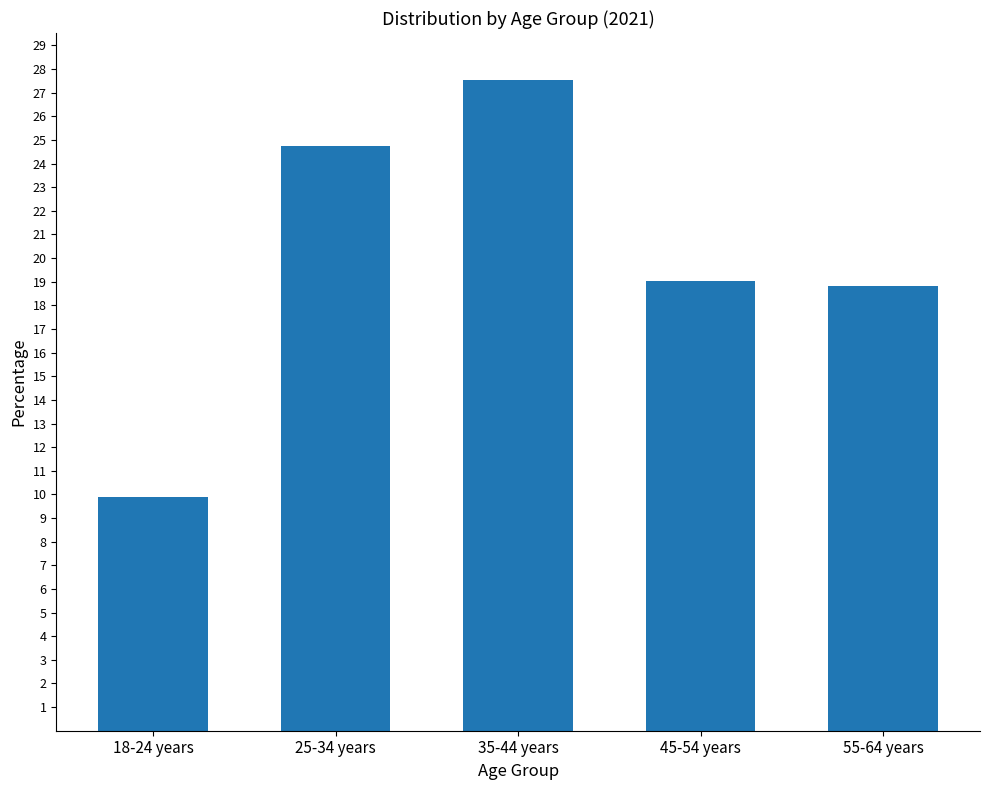

Count the number of values greater than 19.

3